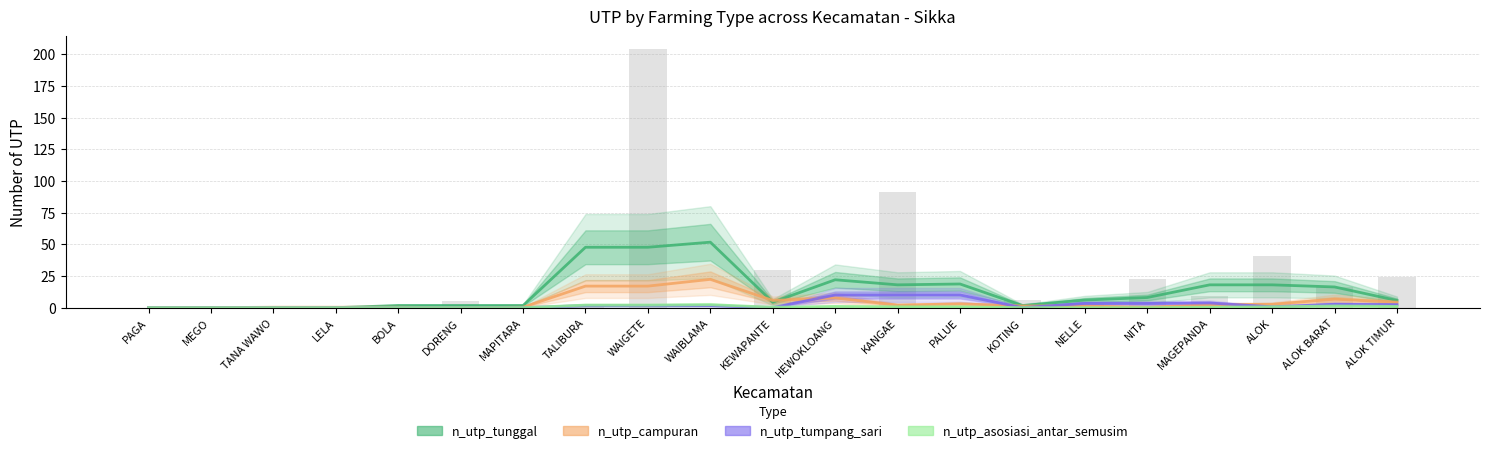

Which series changed the most between DORENG and ALOK BARAT?

n_utp_tunggal